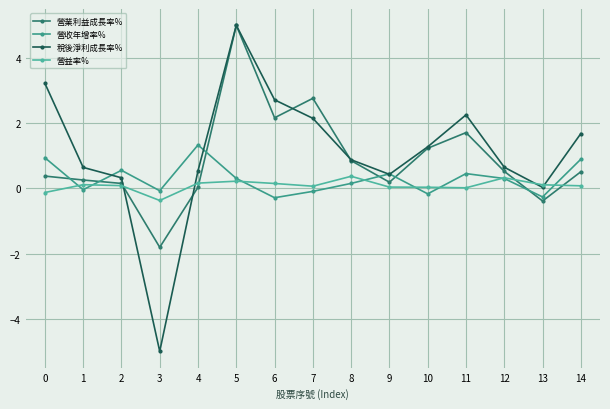

How many categories are shown in the chart?

15